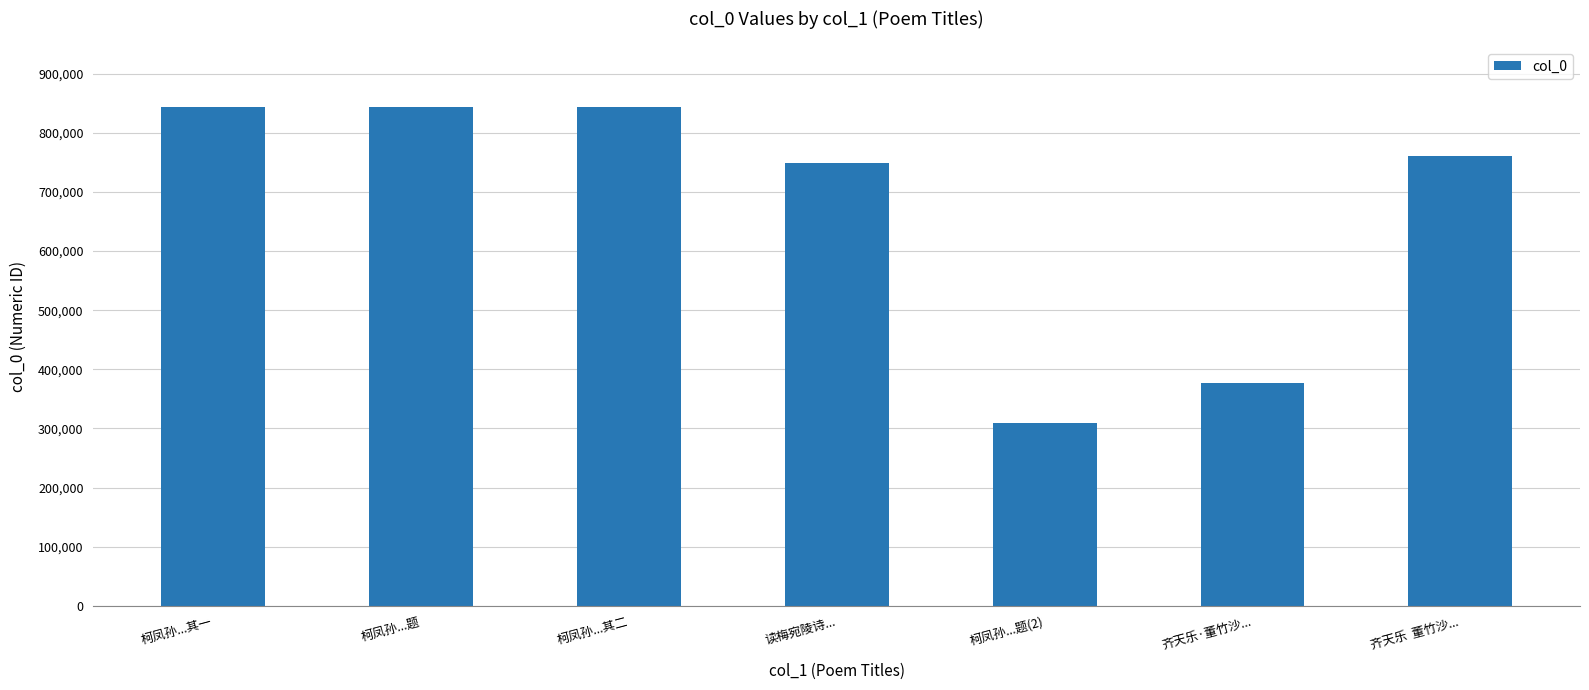

True or false: the data shows 843215 at 柯凤孙...其一.

True